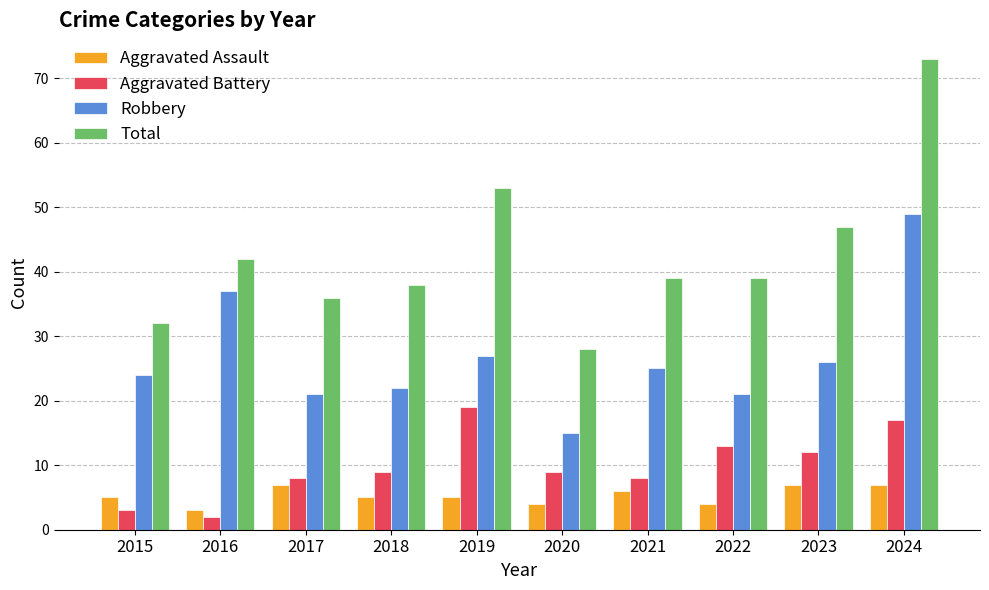

What is the approximate value of Aggravated Assault at 2019?

5